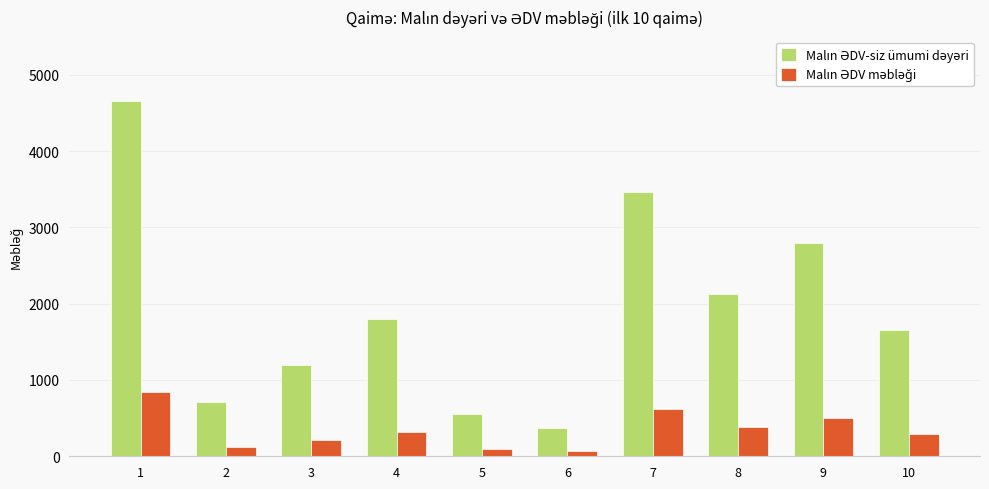

Are the bars grouped side by side (vs. stacked)?

Yes